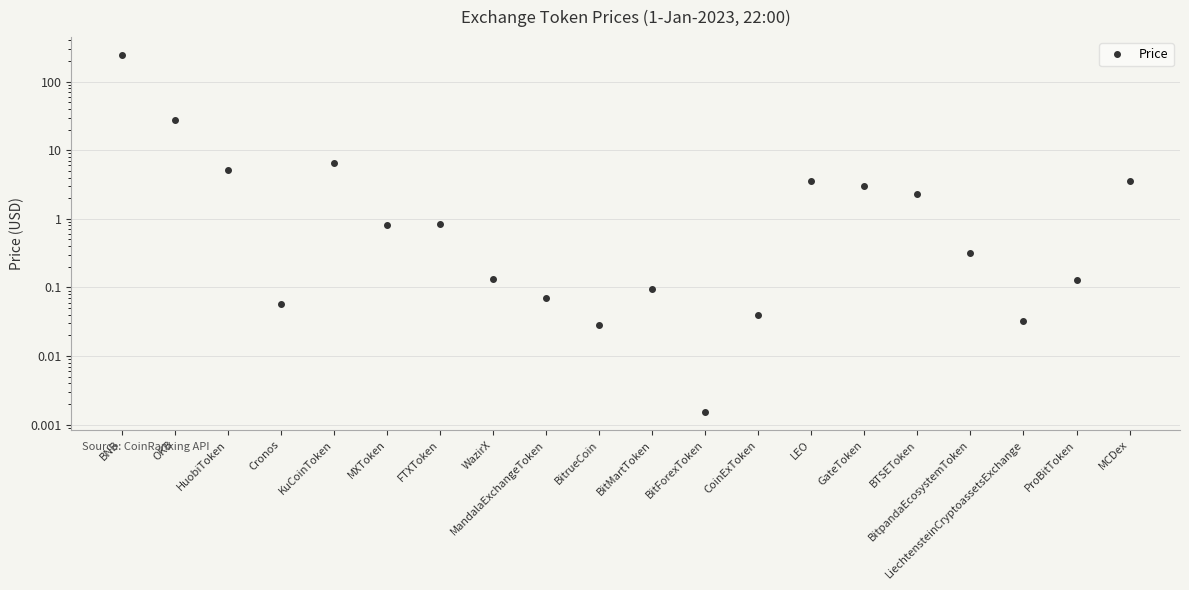

What position from the left is BNB?

1